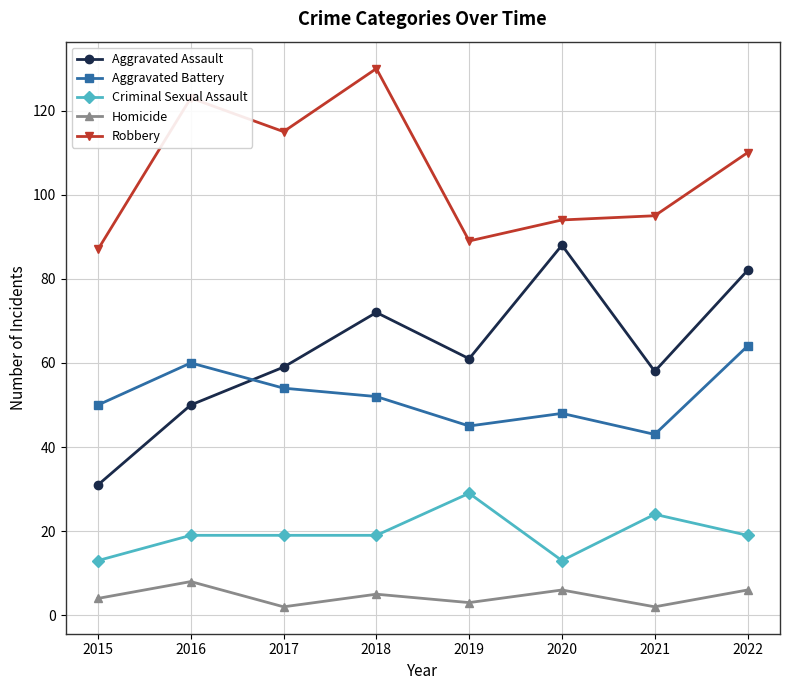

What value does the Robbery series have at 2016?

123